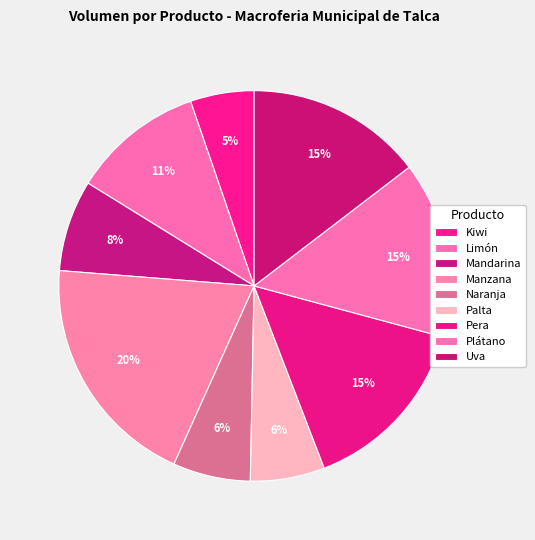

How much of the chart is everything except Uva?

85.4%